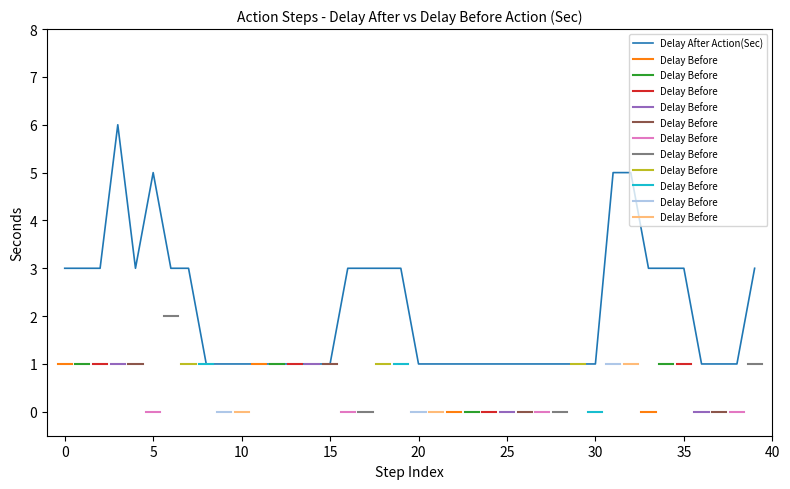

What is the label of the 22nd point from the right?

18